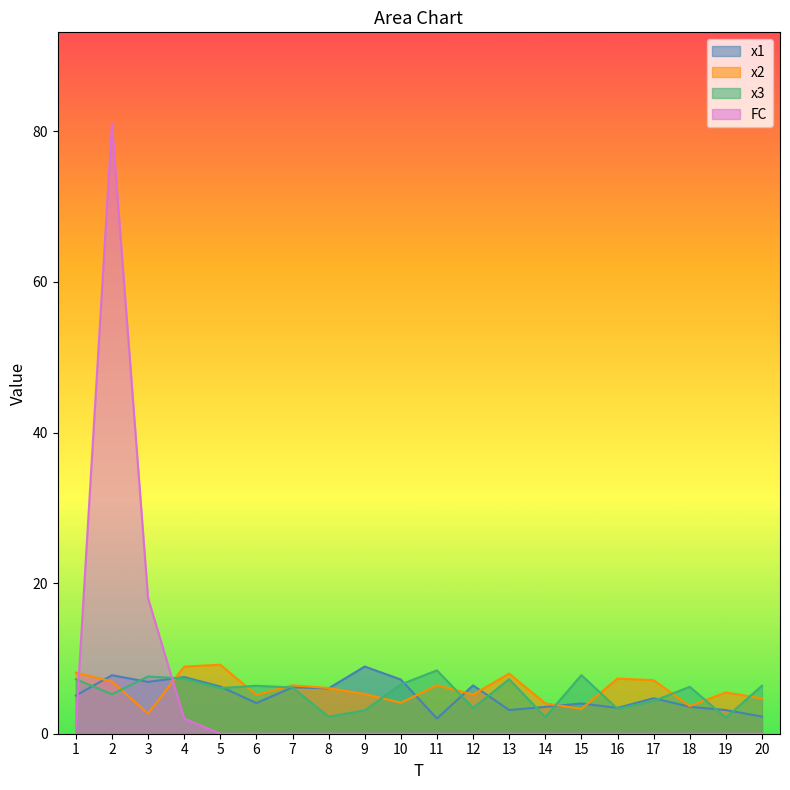

At which label does x3 first exceed 6?

1